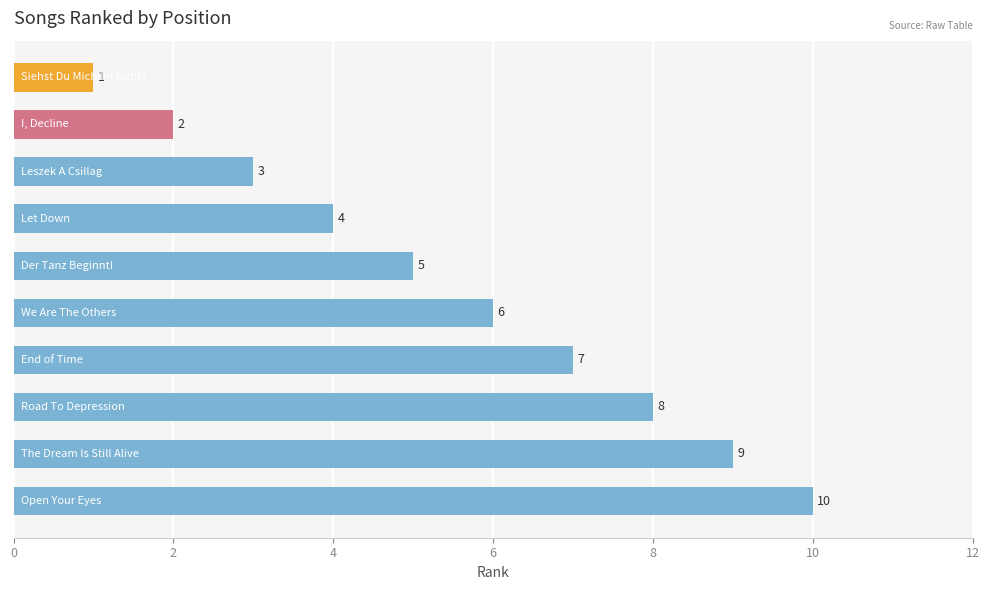

What is the maximum value shown in the chart?

10